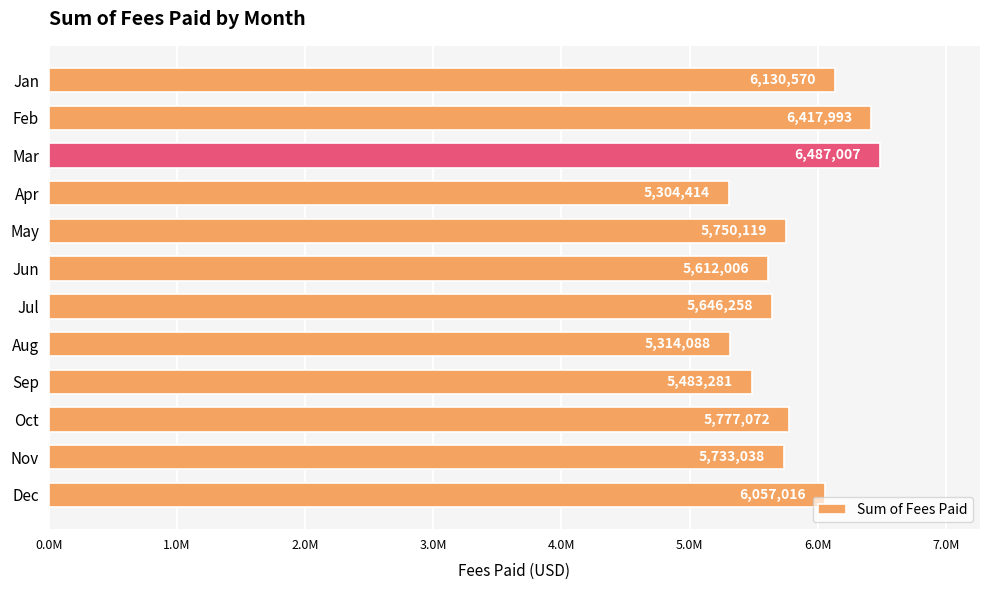

How many data points are less than 5750119?

6